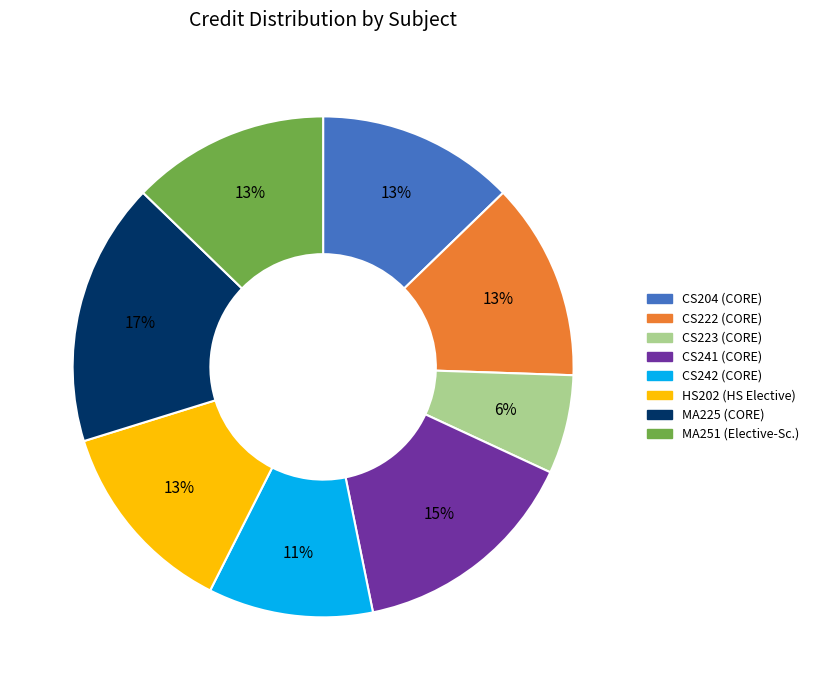

Does CS204 (CORE) represent more than half of the total?

No